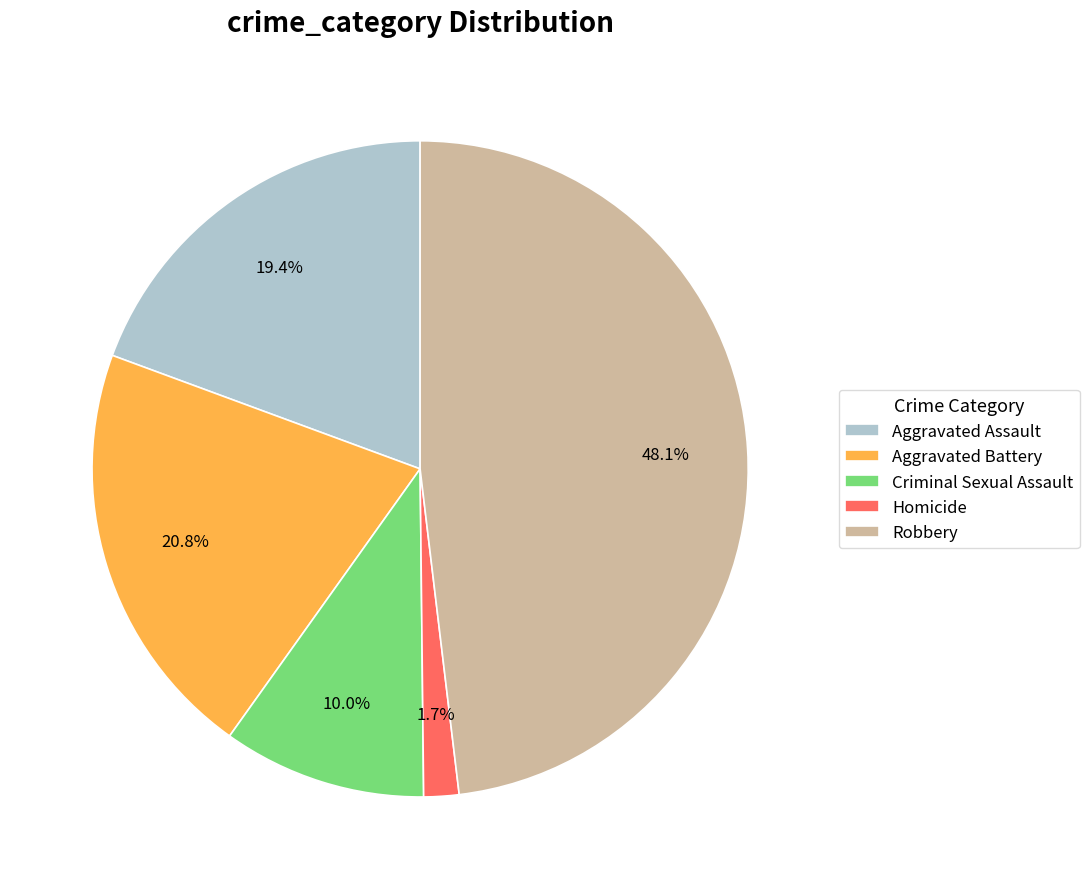

To the nearest percent, what is the difference between the largest and smallest slice percentages?

46%